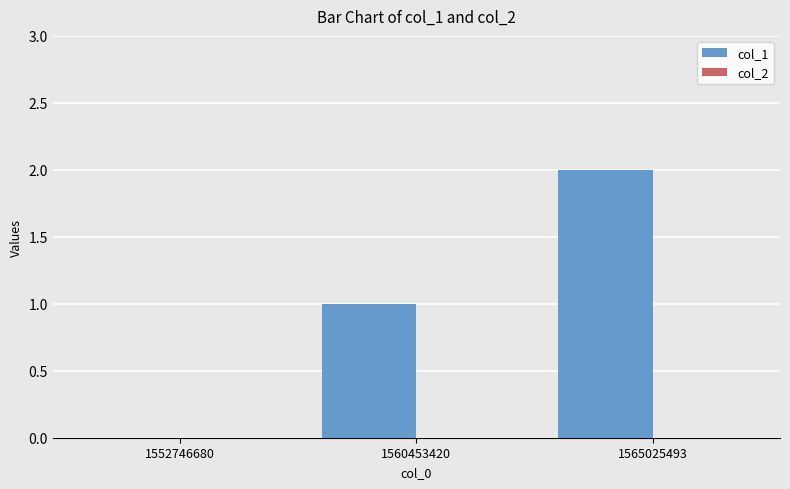

The chart shows a value of -1 at 1552746680. True or false?

False